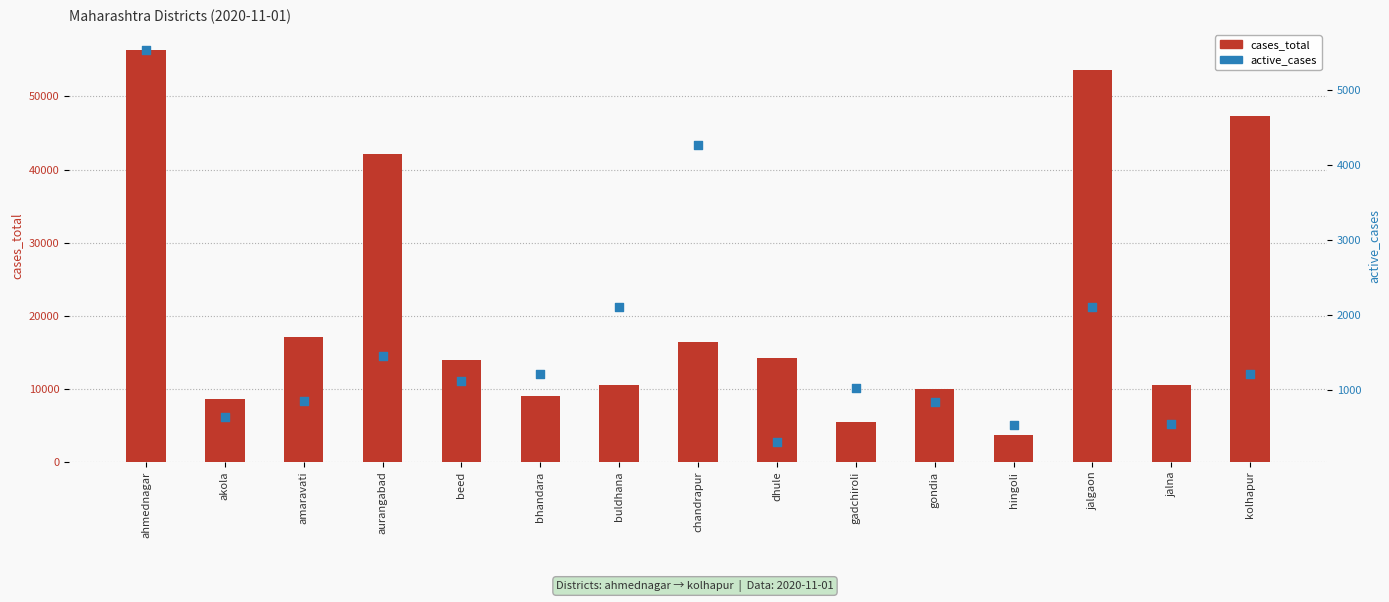

Which series has the widest spread of Y values?

cases_total